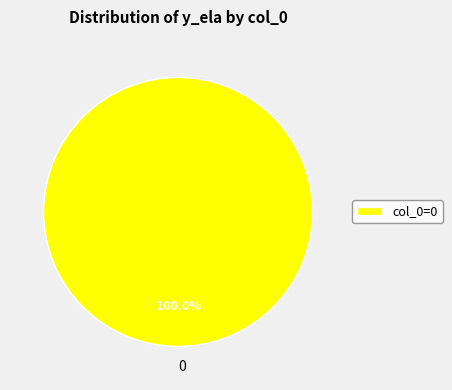

Is there a majority slice in this chart?

Yes